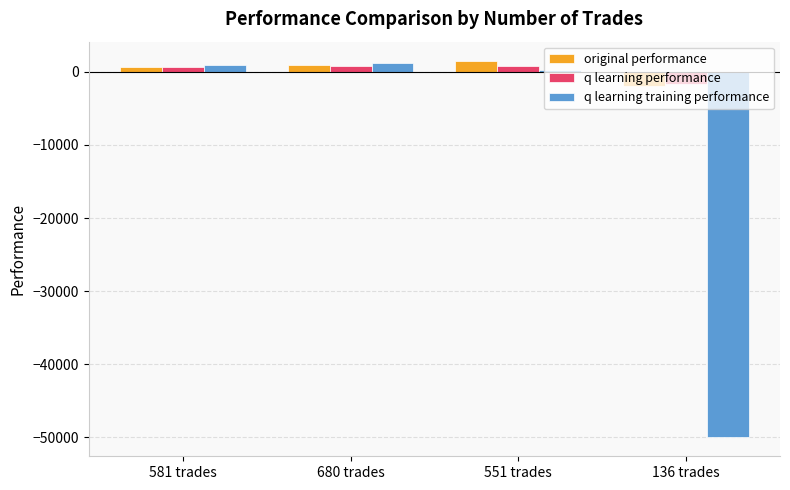

What is the lowest value of the q learning training performance series?

-50000.0